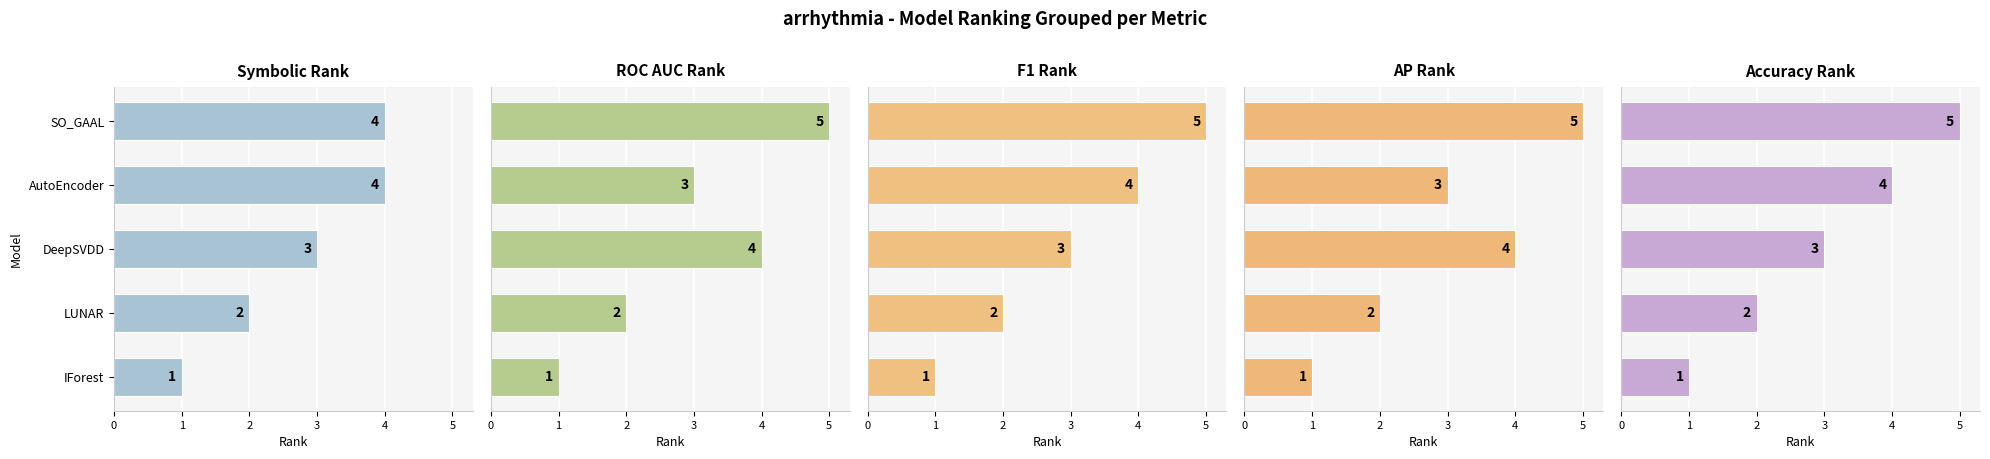

What is the approximate value of AP Rank at LUNAR?

2